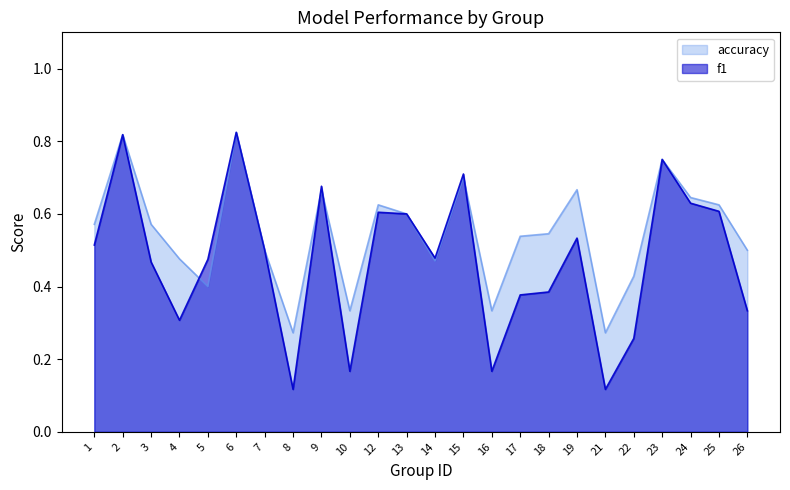

How many interior local peaks does the accuracy series have?

7